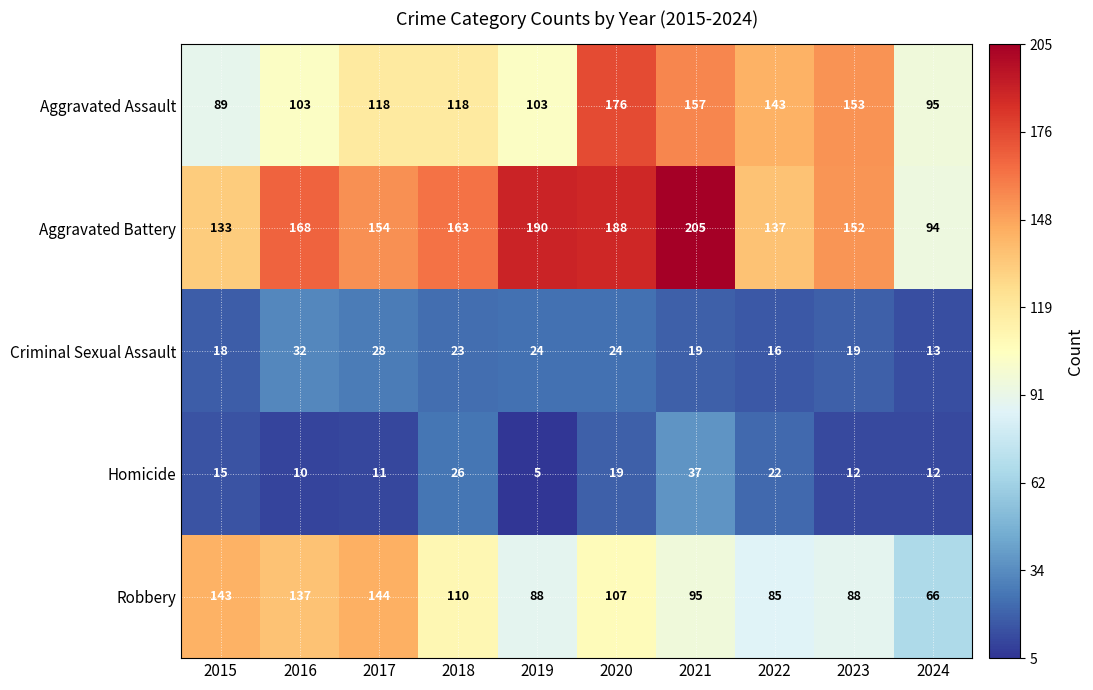

Which label corresponds to the smallest value in the chart?

2019